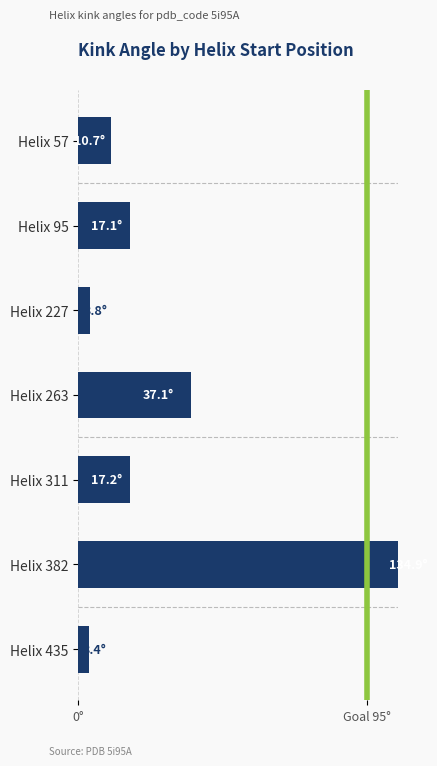

Between Helix 57 and Helix 227, which is larger?

Helix 57